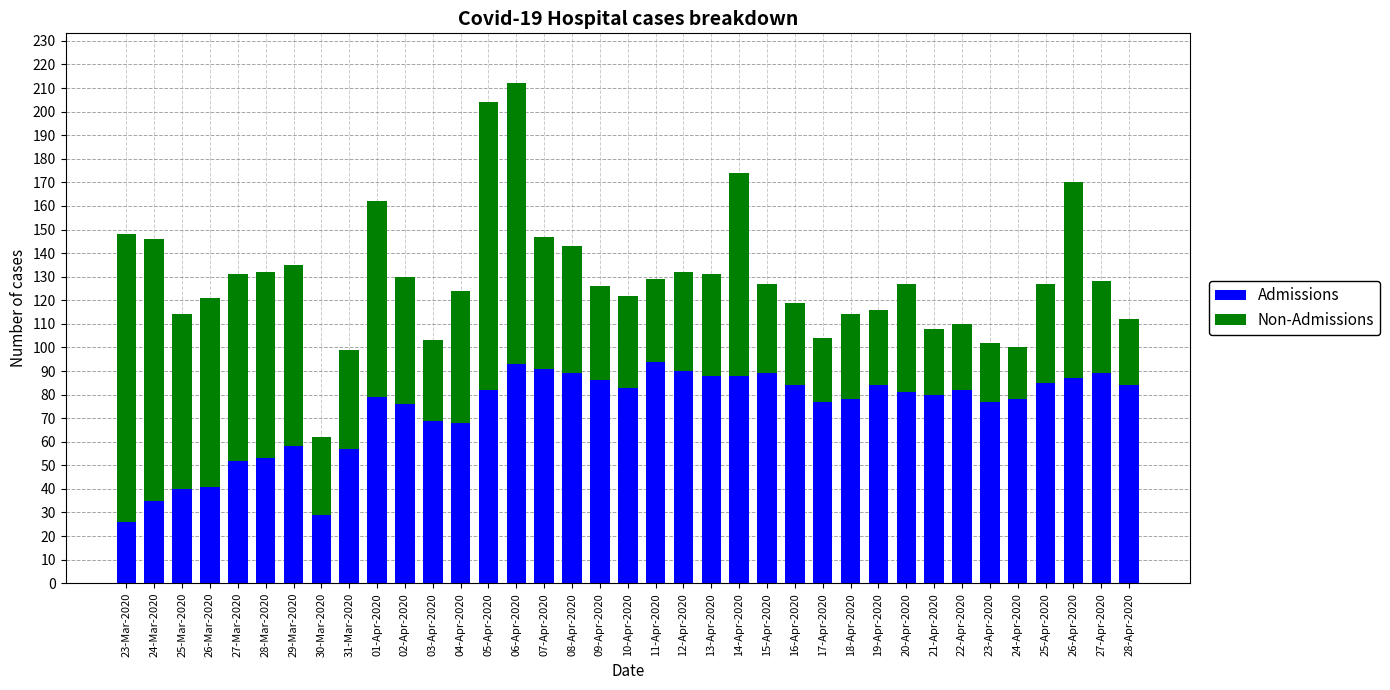

What is the lowest value of the Admissions series?

26